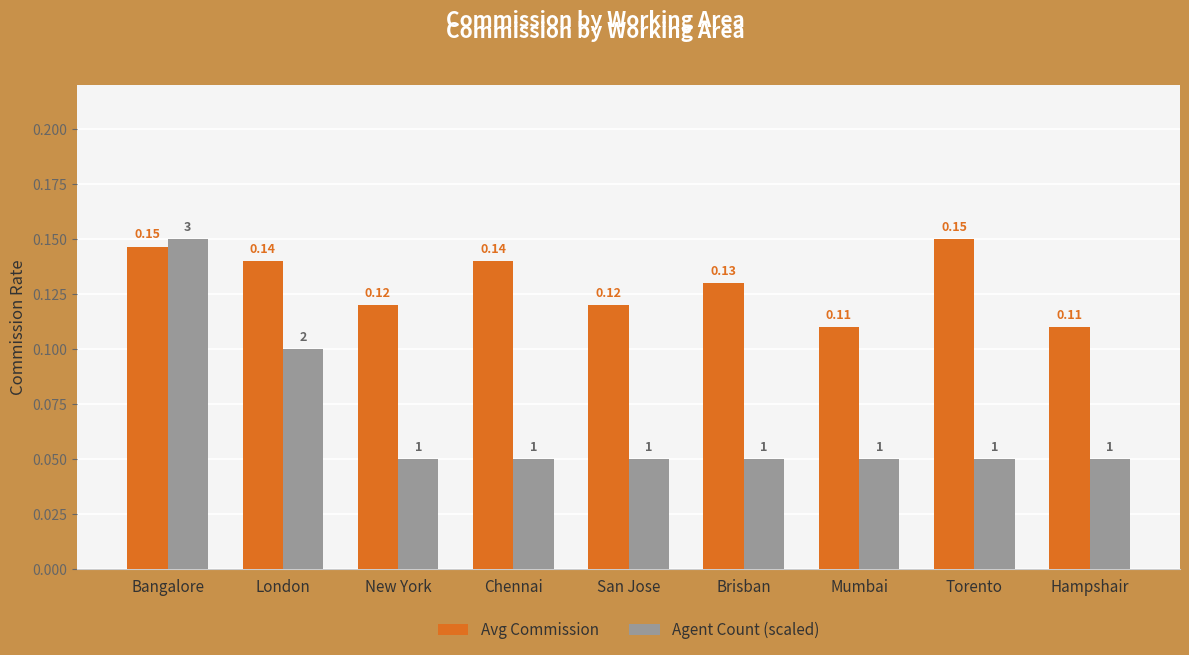

Which category has the highest value in the Agent Count (scaled) series?

Bangalore